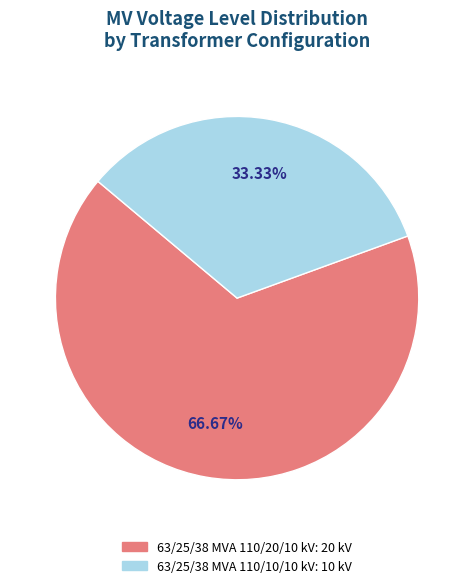

True or false: 63/25/38 MVA 110/20/10 kV accounts for 67% of the total.

True